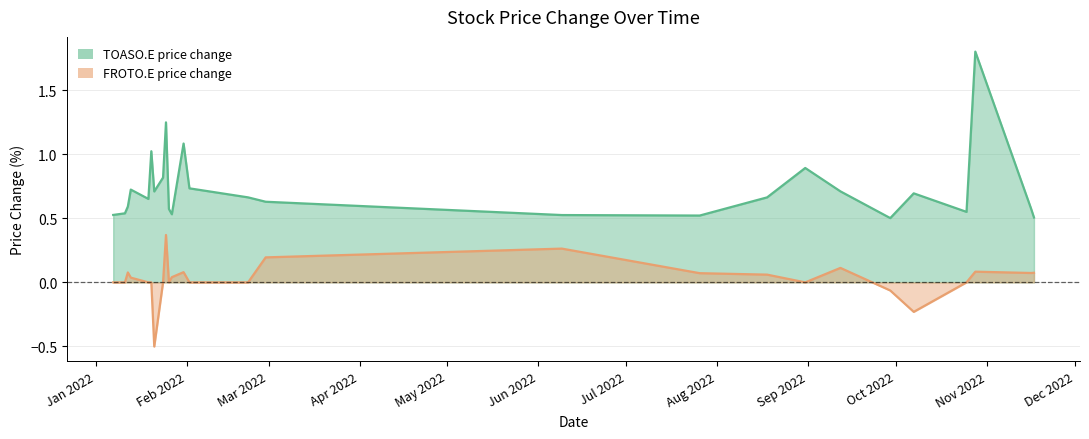

What is the minimum value shown in the chart?

-0.5